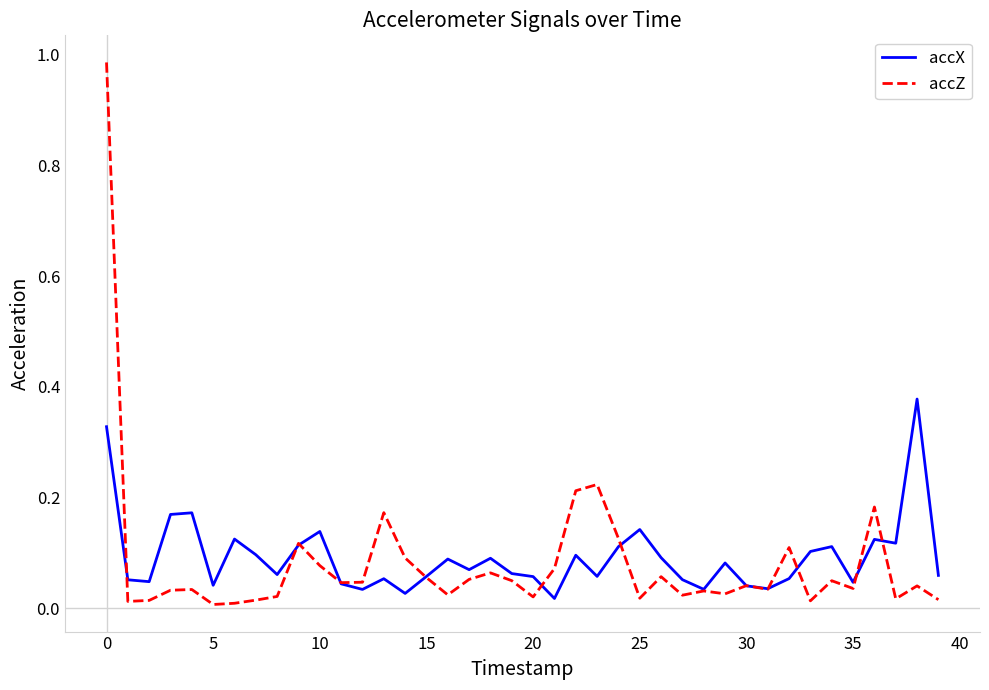

Which series has the largest range (max minus min)?

accZ